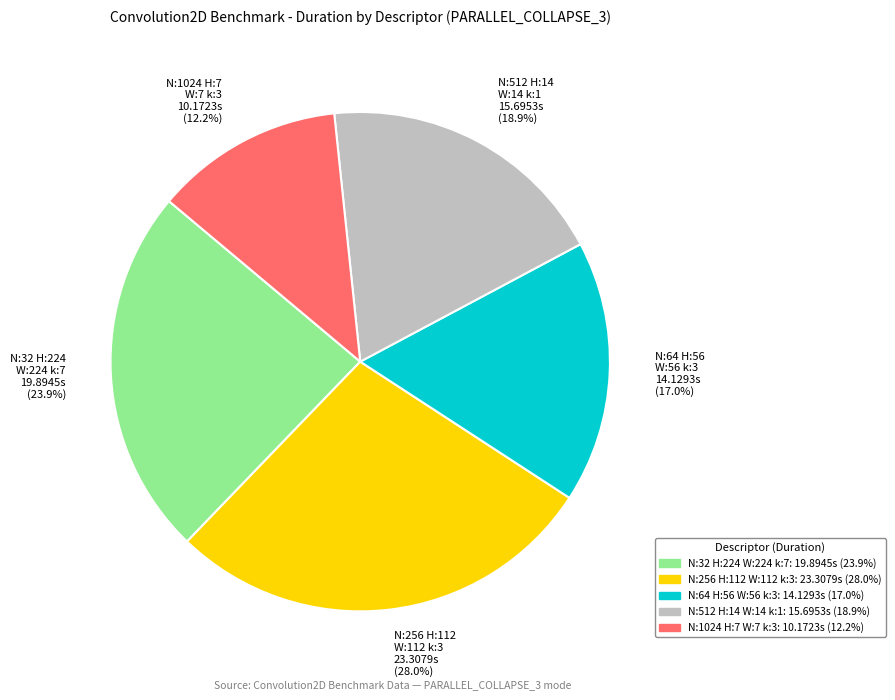

Rank the categories by value from highest to lowest.

N:256 H:112 W:112 k:3 23.3079s (28.0%), N:32 H:224 W:224 k:7 19.8945s (23.9%), N:512 H:14 W:14 k:1 15.6953s (18.9%), N:64 H:56 W:56 k:3 14.1293s (17.0%), N:1024 H:7 W:7 k:3 10.1723s (12.2%)